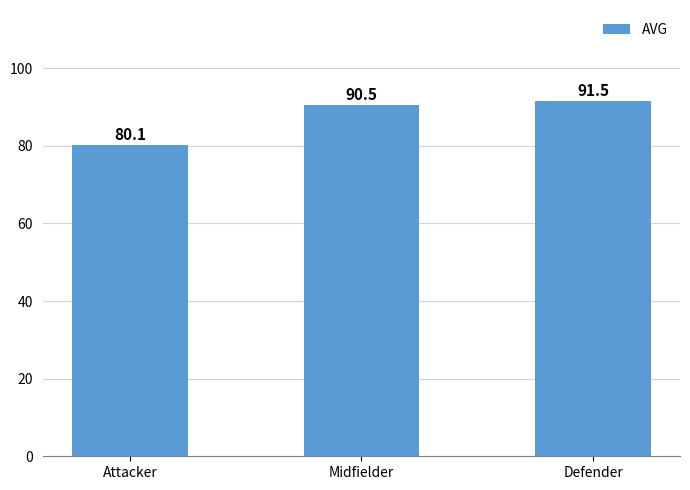

At which category does the chart reach its minimum across all series?

Attacker